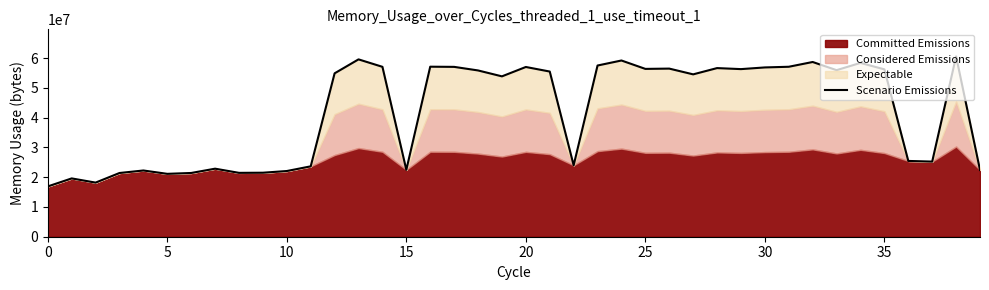

What is the sum of all values?

1680670720